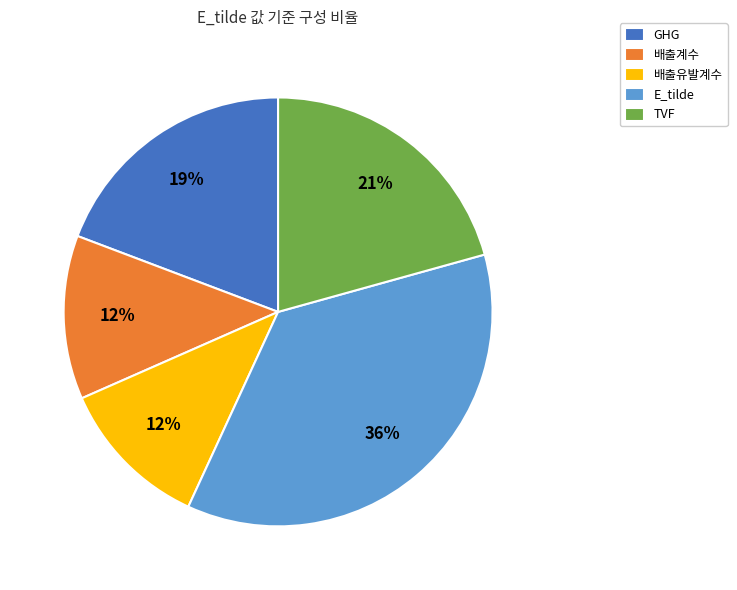

To the nearest percent, what percentage of the pie is 배출계수?

12%